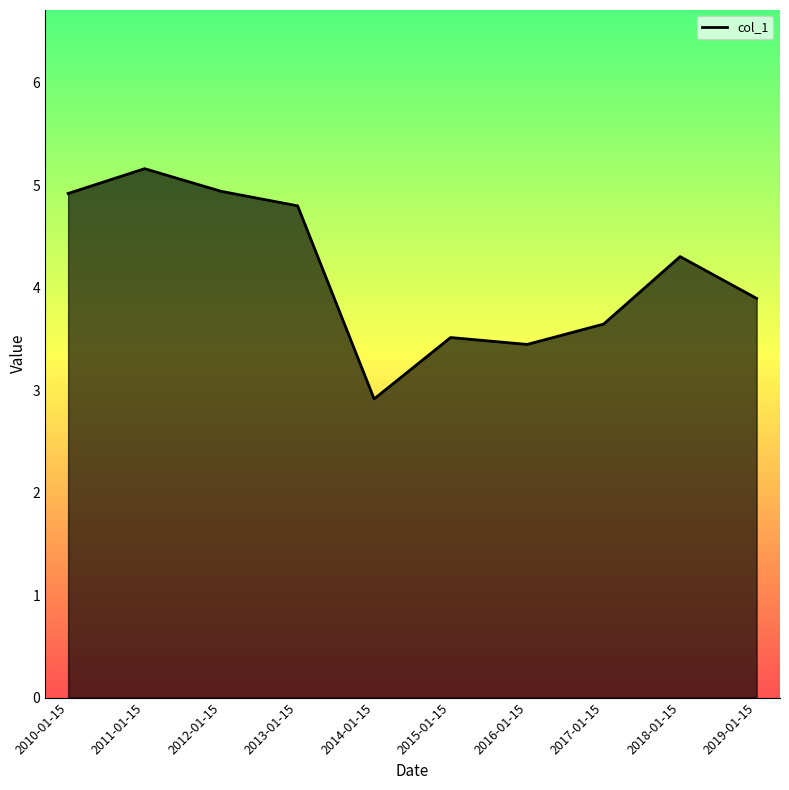

True or false: the data shows 3.4 at 2016-01-15.

True